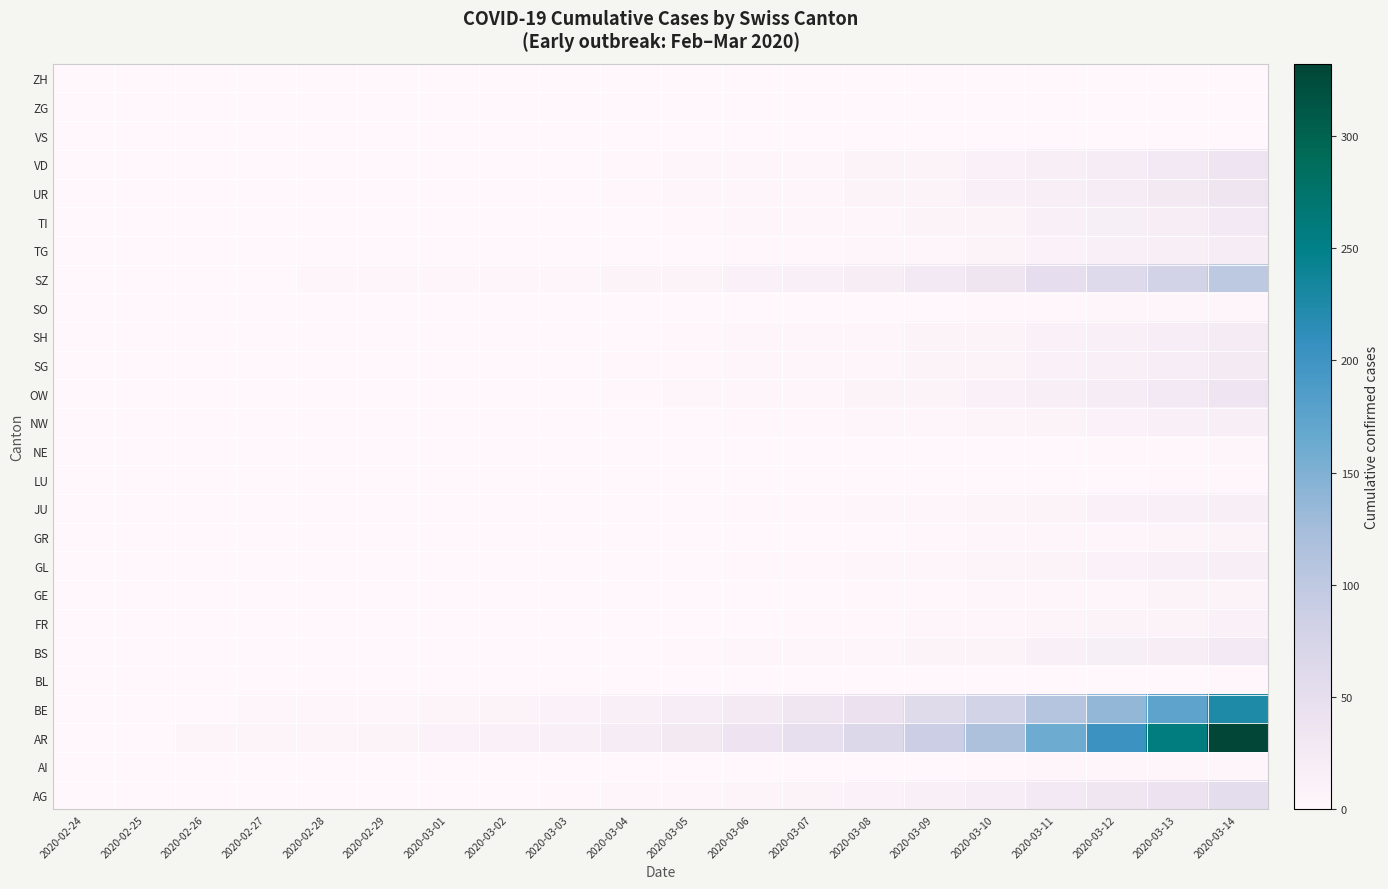

Between 2020-03-09 and 2020-02-27, which is larger?

2020-03-09